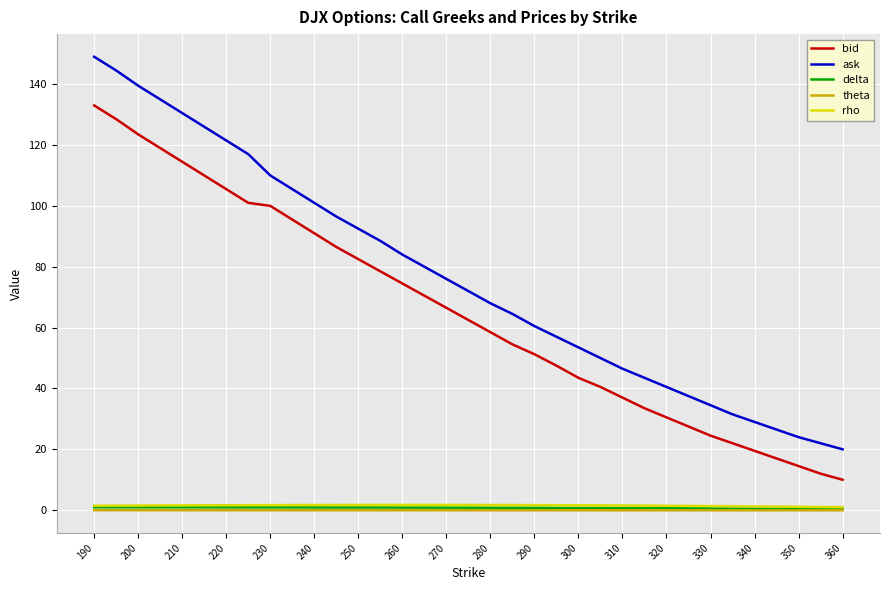

Which series has the largest total across all categories?

ask